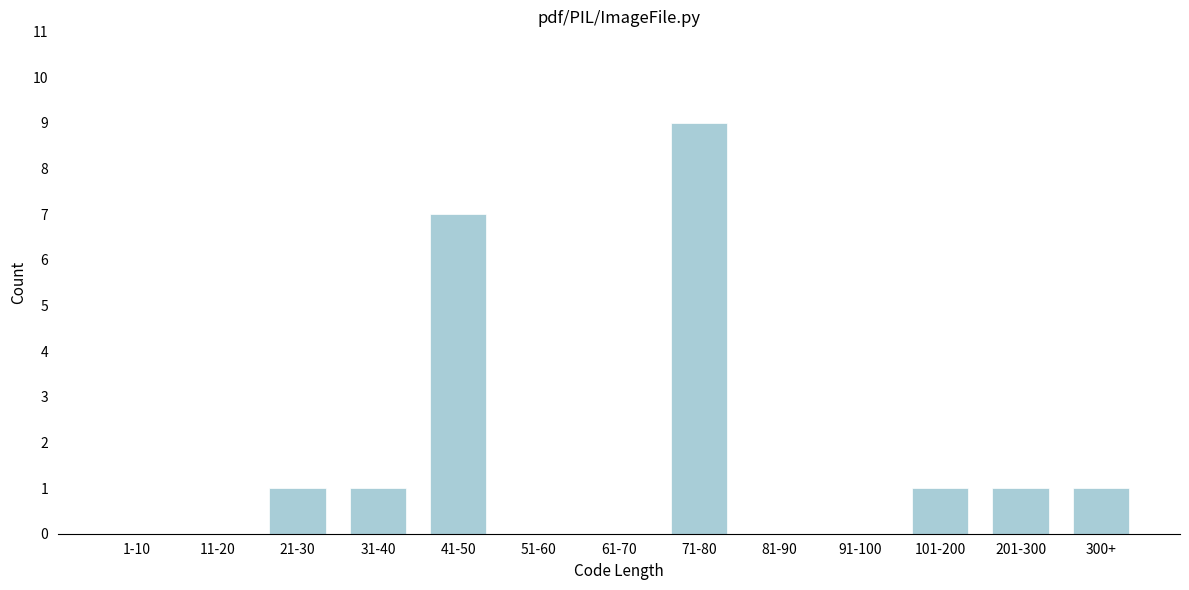

Reading left to right, what are all the values shown in this chart?

1-10=0	11-20=0	21-30=1	31-40=1	41-50=7	51-60=0	61-70=0	71-80=9	81-90=0	91-100=0	101-200=1	201-300=1	300+=1